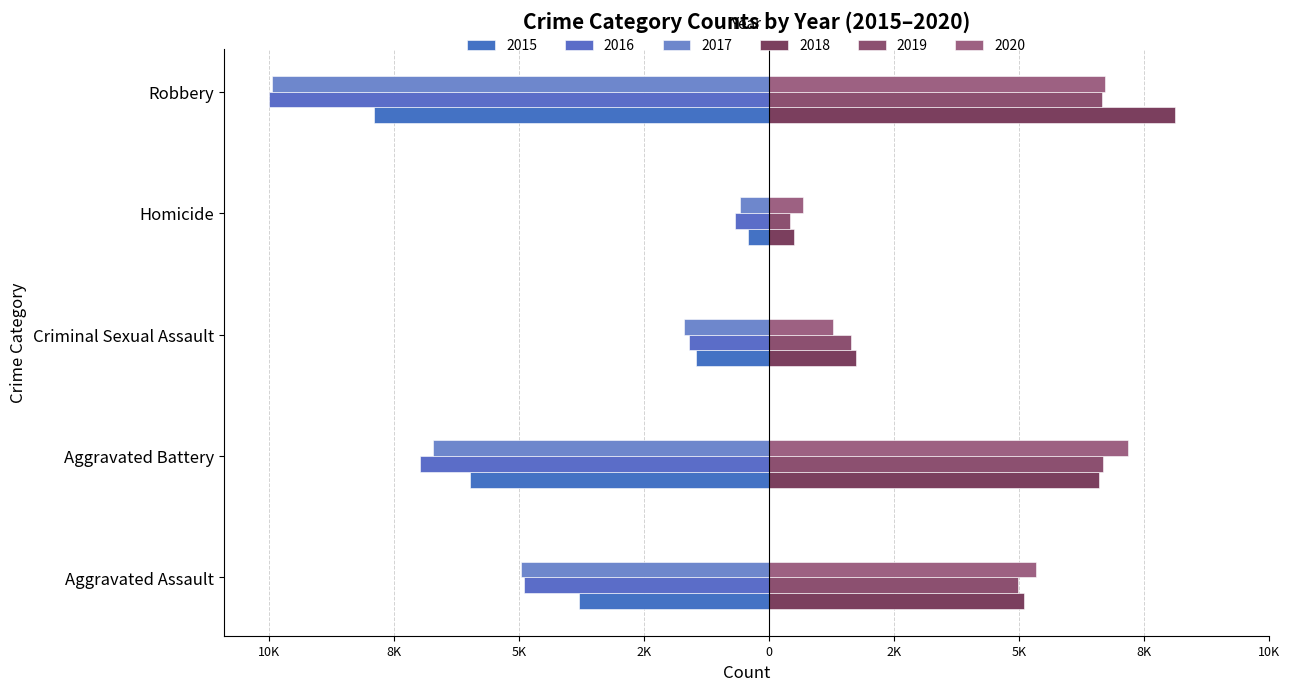

What is the value of the 2019 bar at the 2nd from the left?

7240